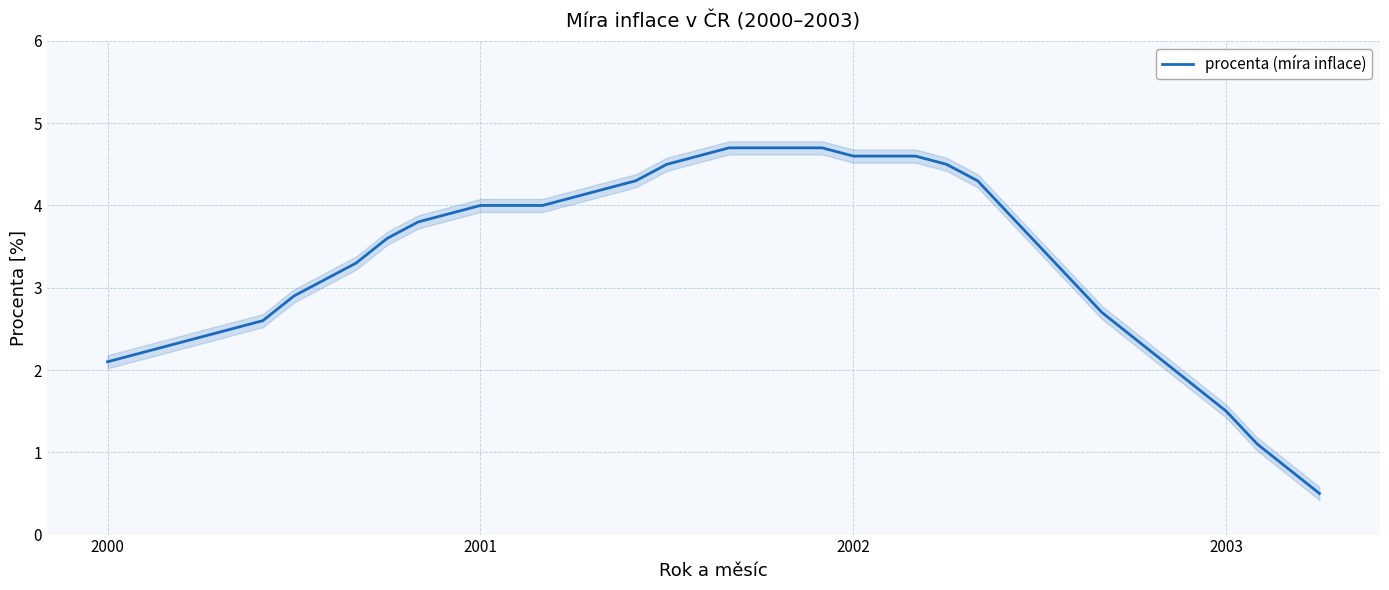

True or false: the data has more than 0 interior local peaks.

False